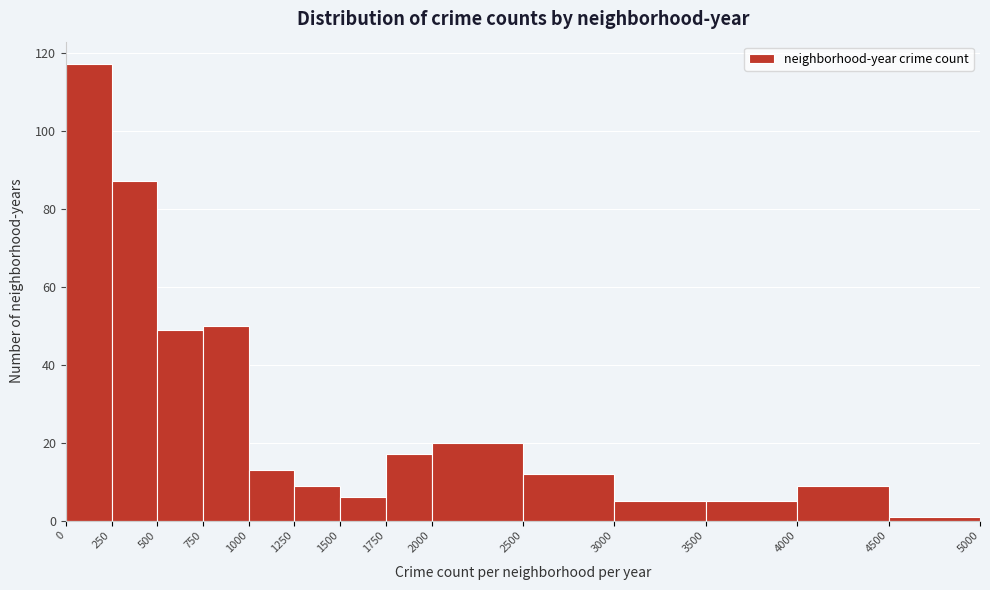

How tall is the bar that spans 3500 to 4000 on the x-axis? The values are not printed on the chart, so give them approximately, as read against the axis.

6